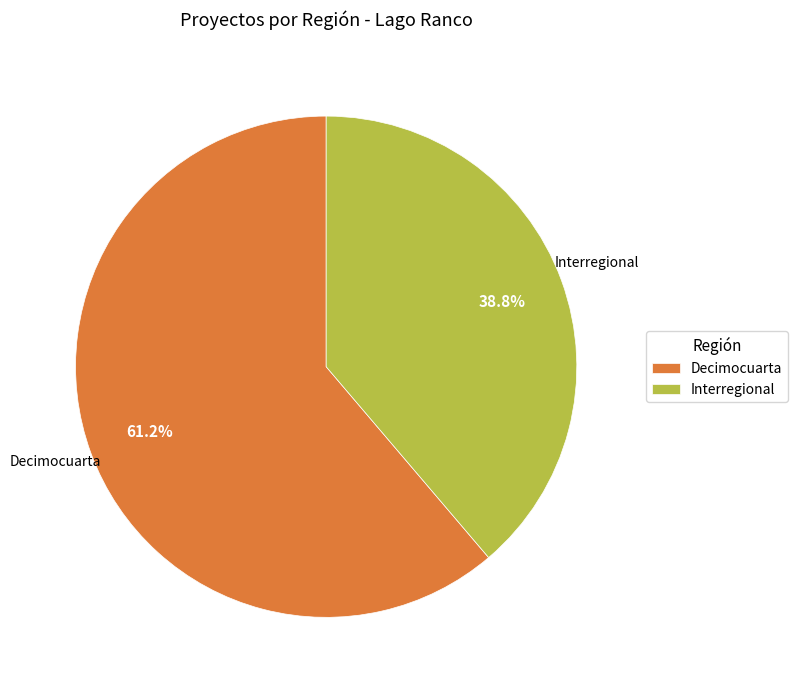

To the nearest percent, what is the combined percentage of Interregional and Decimocuarta?

100%